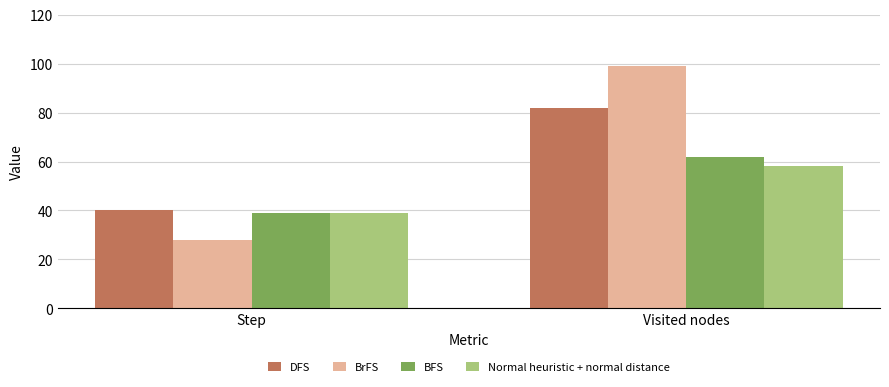

List the labels in order of Normal heuristic + normal distance value, smallest first.

Step, Visited nodes